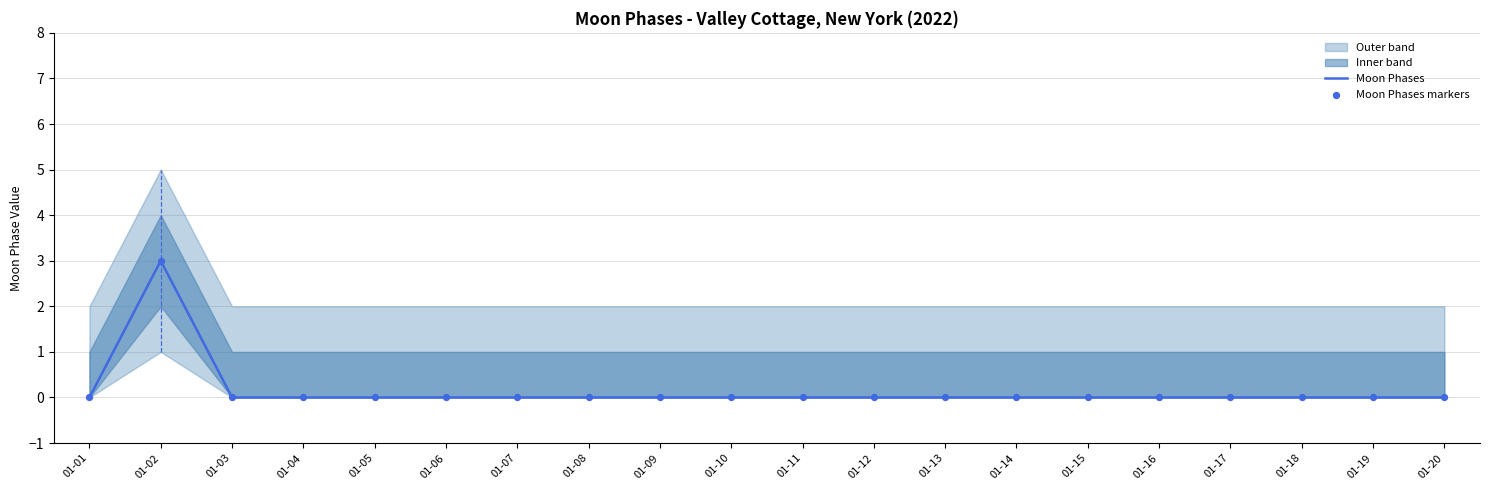

At how many categories does at least one series exceed 2?

1